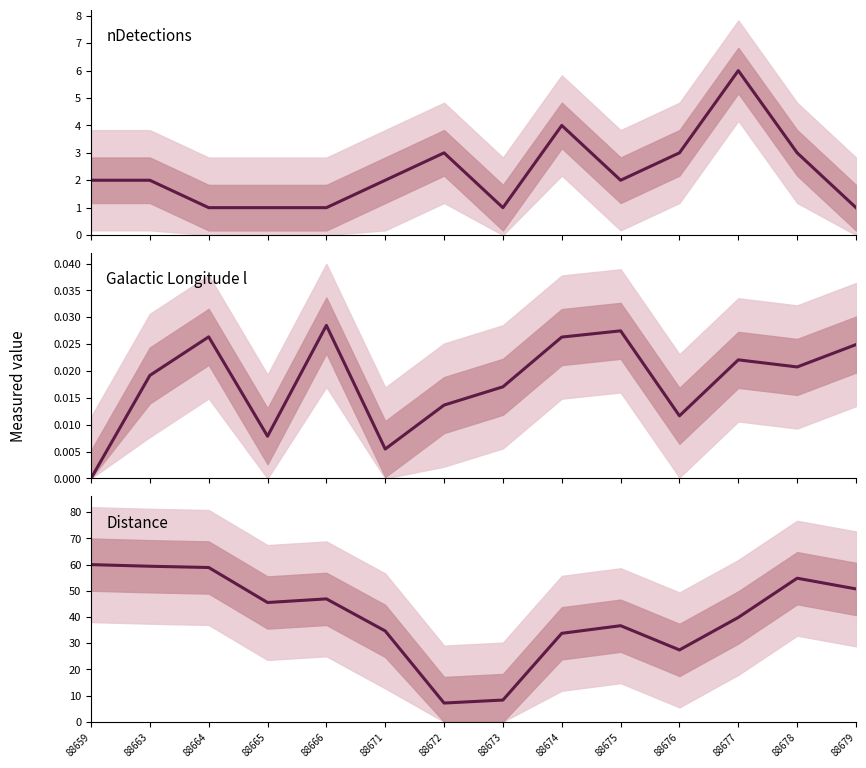

How many interior local peaks does the nDetections series have?

3